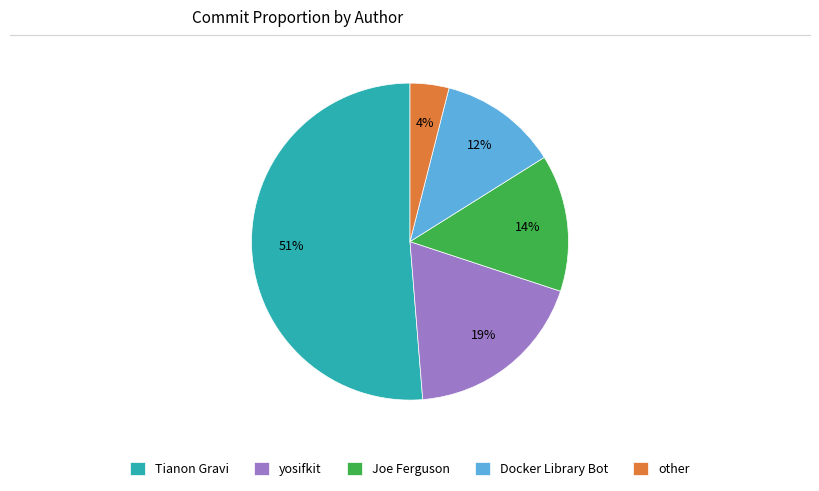

Combined, do Joe Ferguson and Docker Library Bot account for over 50%?

No